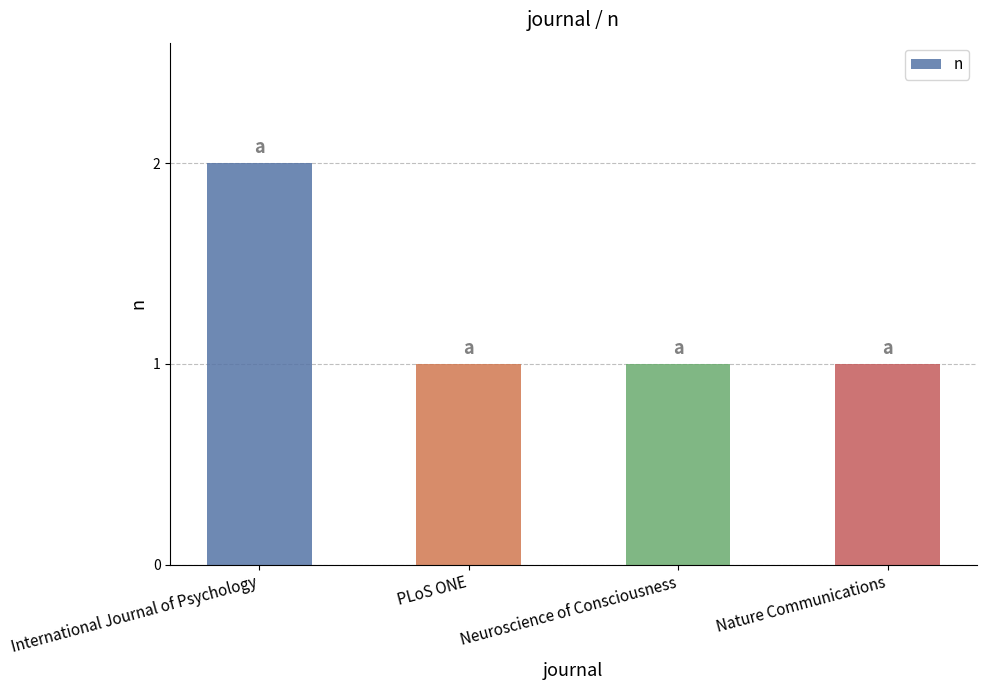

Reading left to right, what are all the values shown in this chart?

International Journal of Psychology=2	PLoS ONE=1	Neuroscience of Consciousness=1	Nature Communications=1